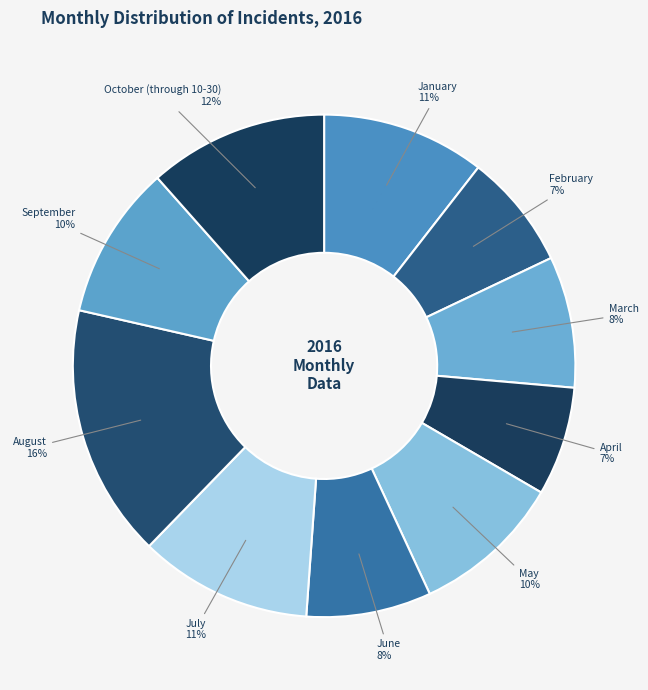

Is it true that October (through 10-30) is 12% of the pie?

True